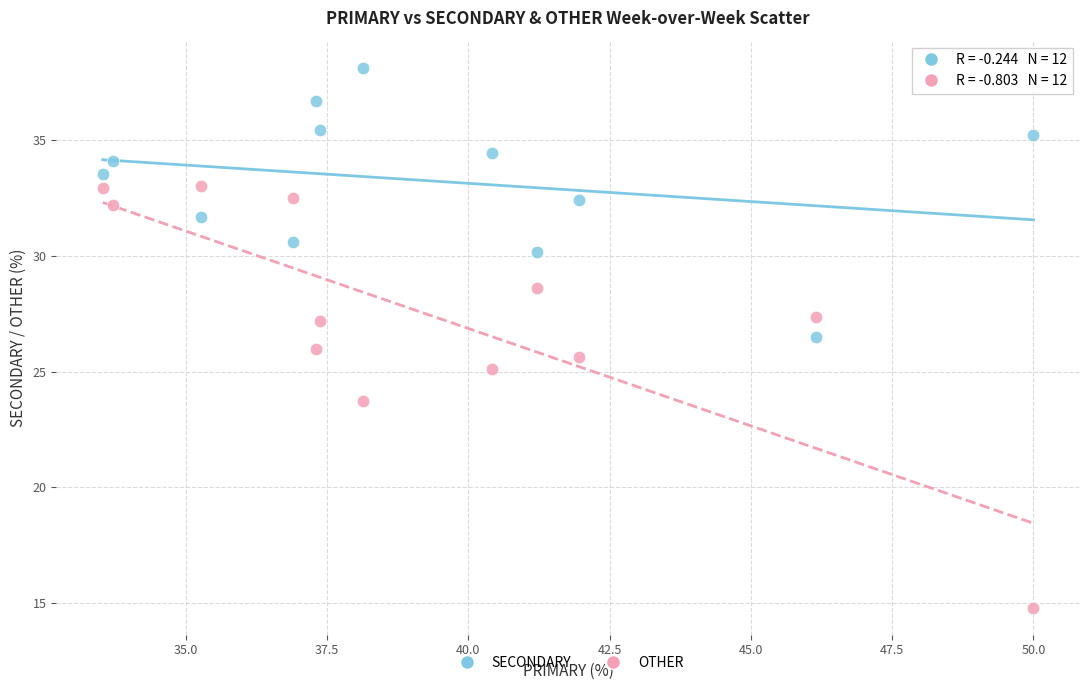

What is the X range (max minus min) for the scatter plot?

16.5